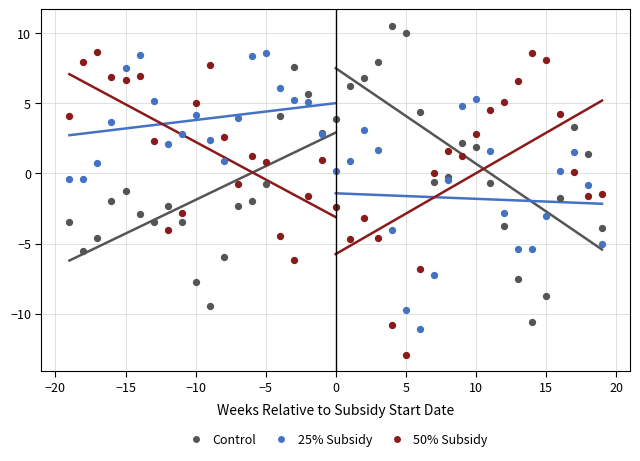

Which series contains the lowest Y value?

50% Subsidy